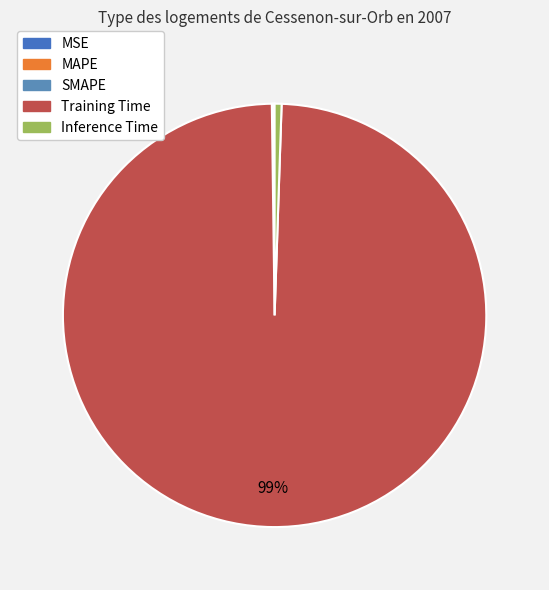

True or false: SMAPE accounts for 7% of the total.

False